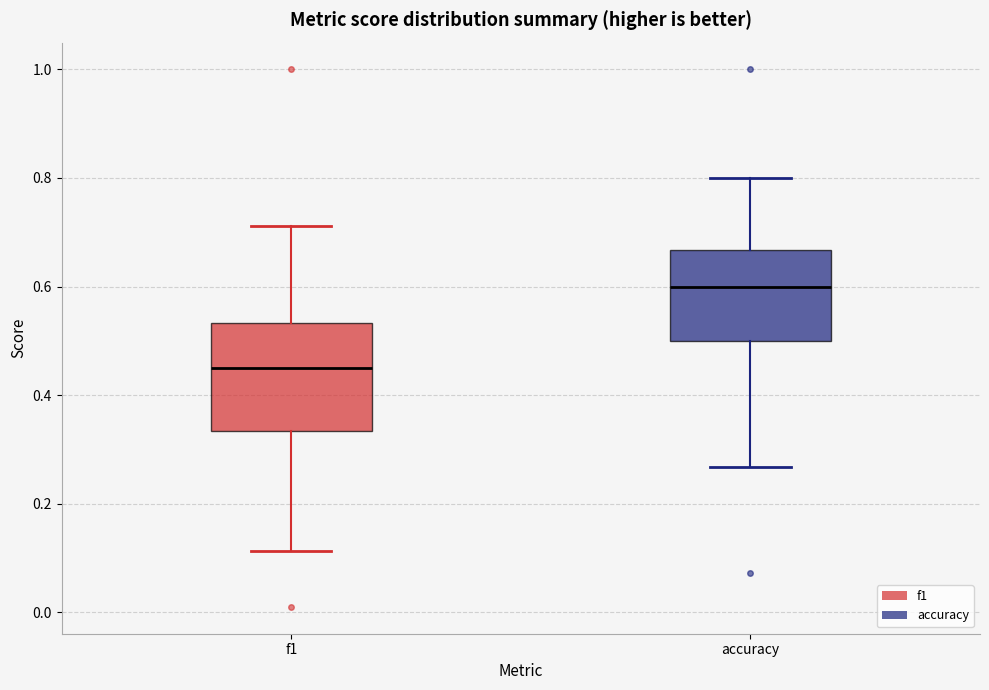

Which box is the tallest, from its lower edge to its upper edge?

f1